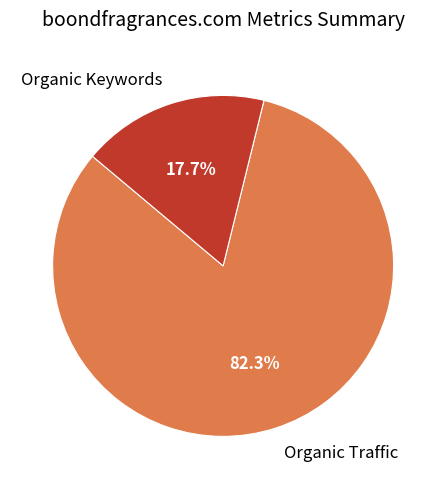

The Organic Keywords slice represents 27% of the pie. True or false?

False